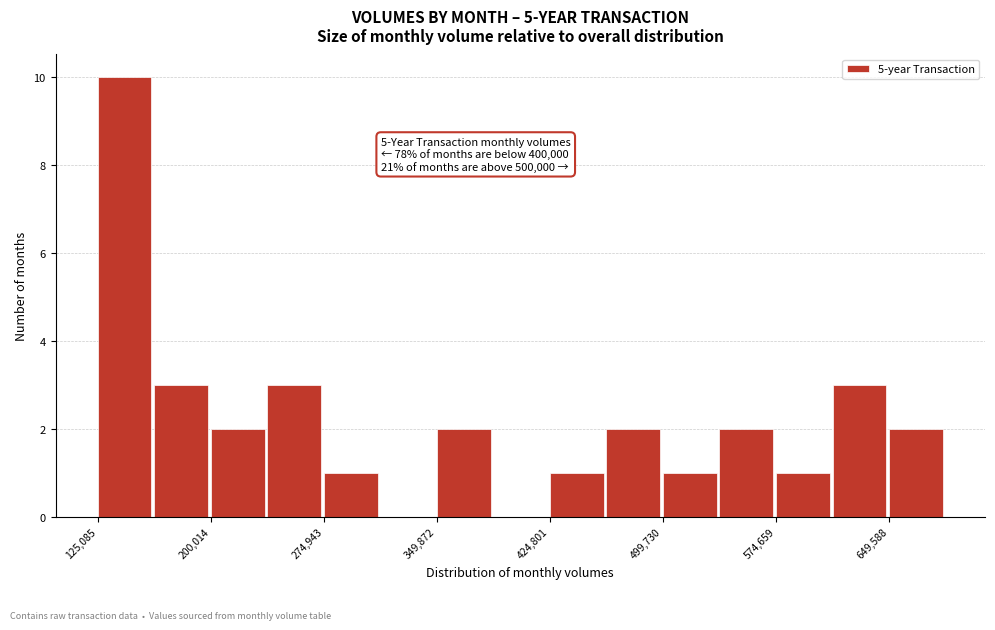

Around what value on the x-axis is the tallest bar? Give the approximate position of its centre, as read against the axis.

140000